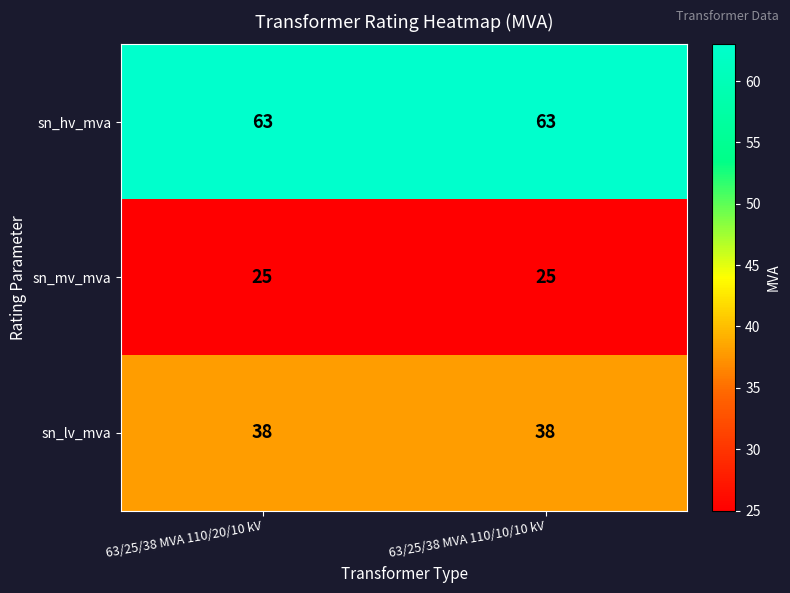

Rank the series by their average value, from highest to lowest.

sn_hv_mva, sn_lv_mva, sn_mv_mva